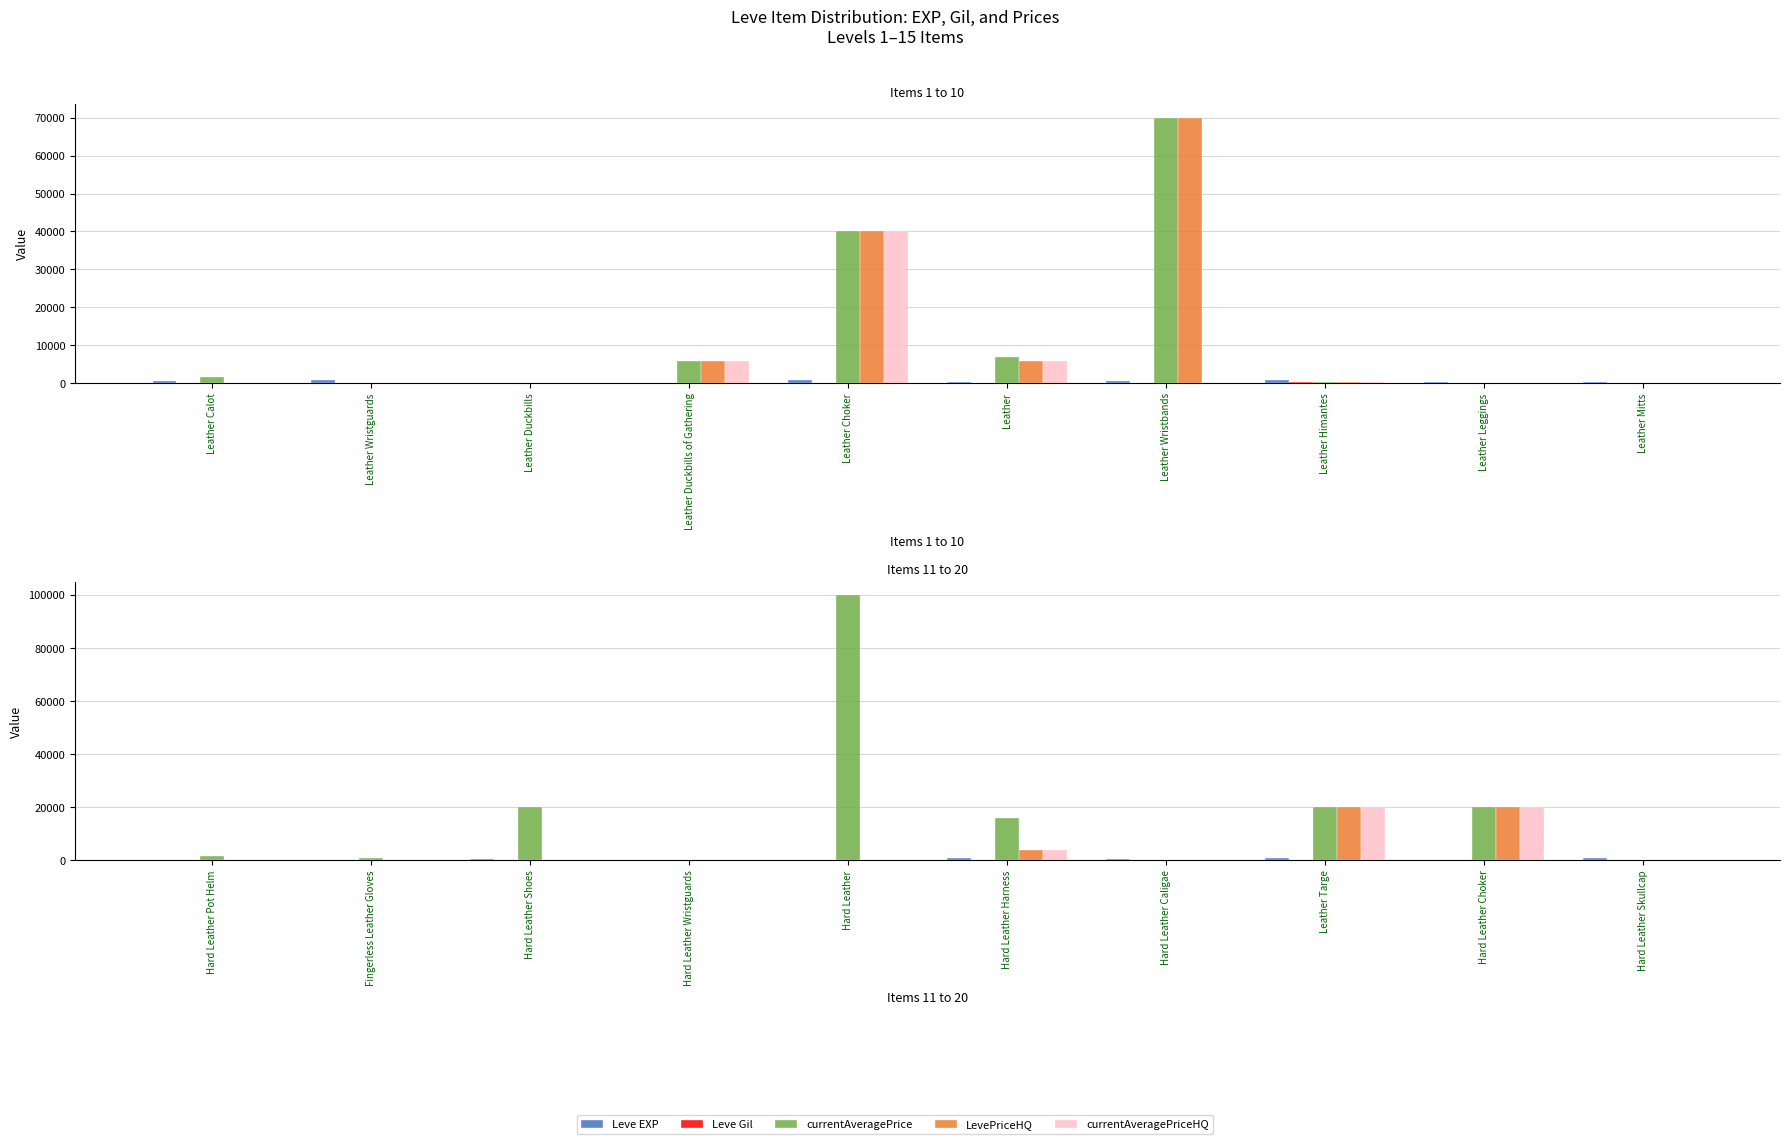

At Hard Leather Pot Helm, list the series in order from largest to smallest.

currentAveragePrice, Leve EXP, Leve Gil, LevePriceHQ, currentAveragePriceHQ